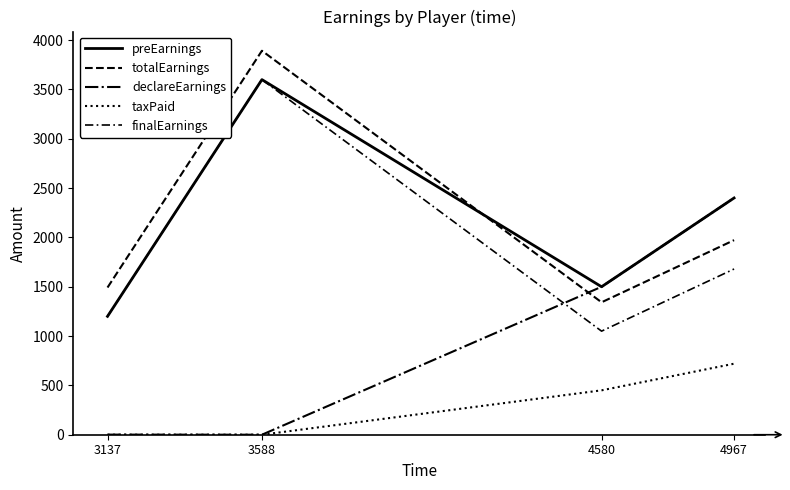

What is the spread (max minus min) of values at 4580?

1050.0